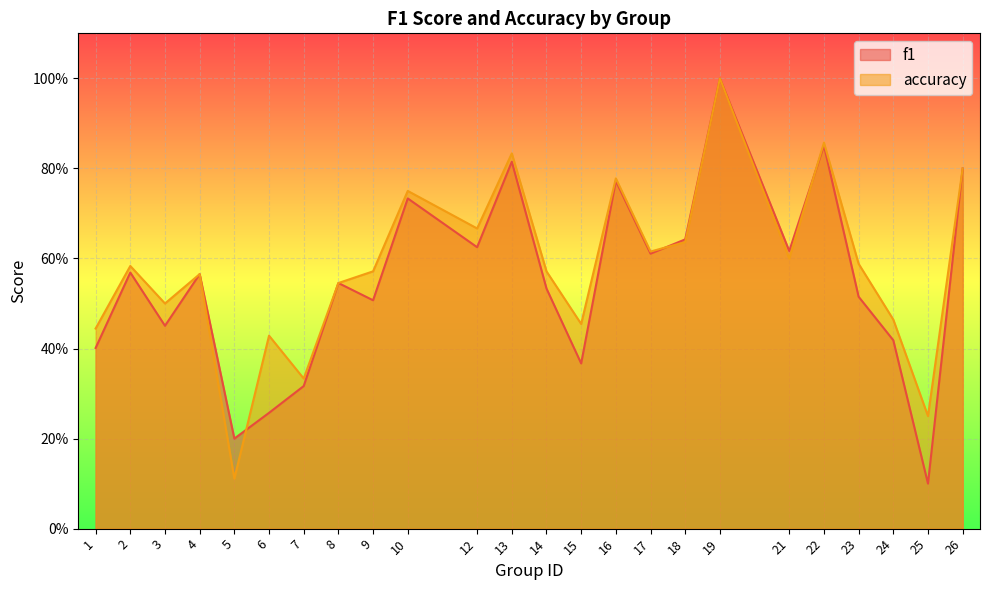

Which series has the widest spread of values?

f1